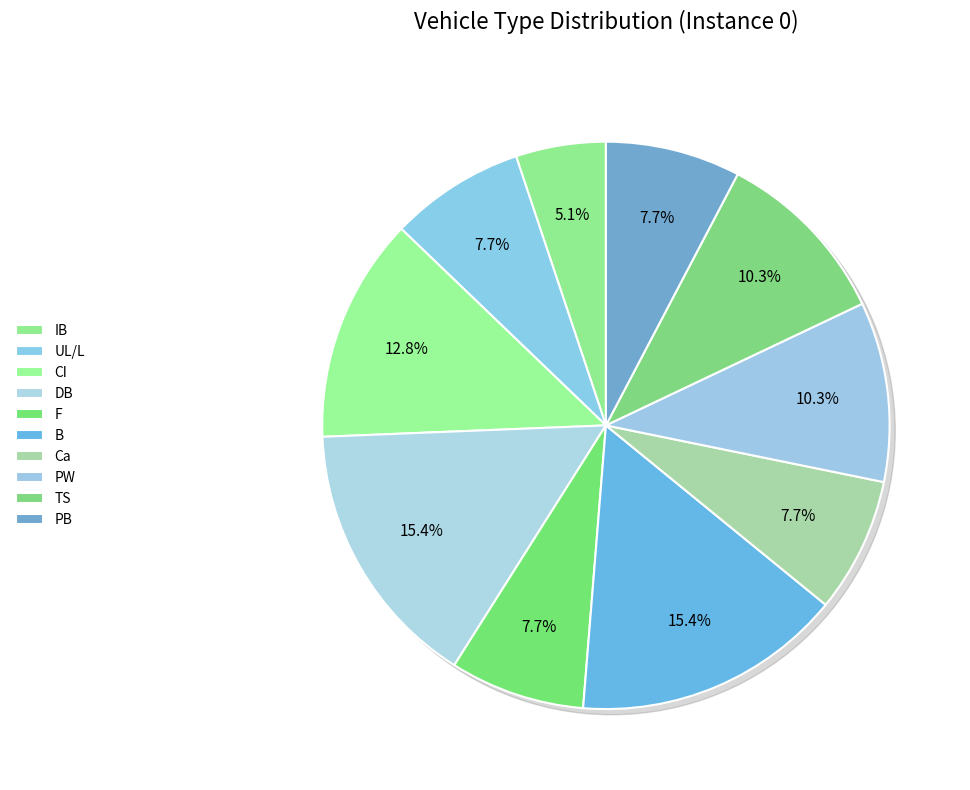

How many segments does this pie chart have?

10